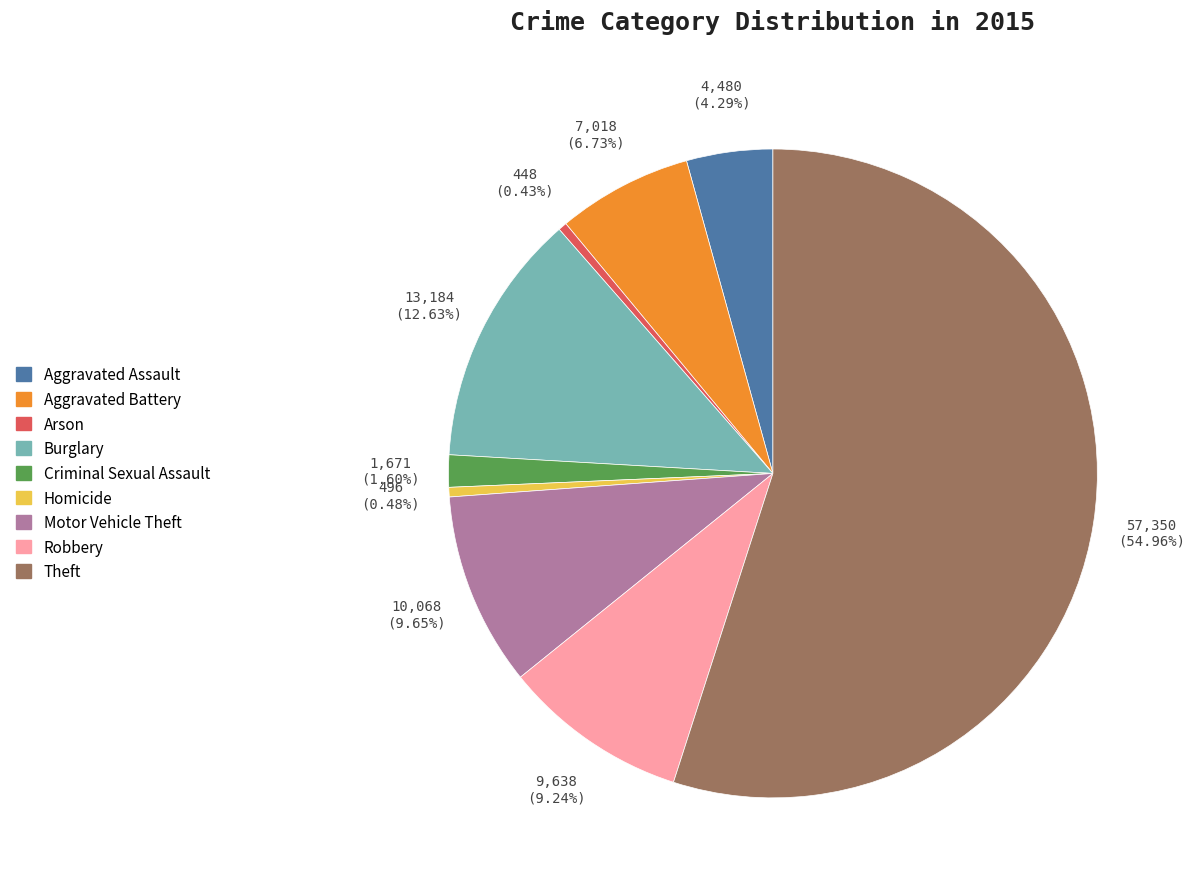

Is there a majority slice in this chart?

Yes